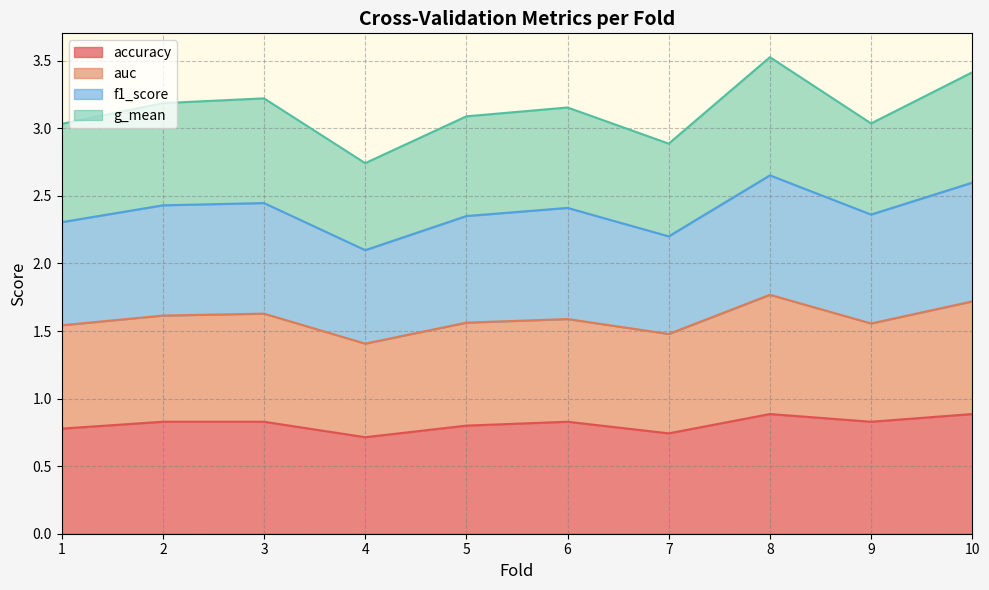

True or false: accuracy and f1_score cross at least once.

False